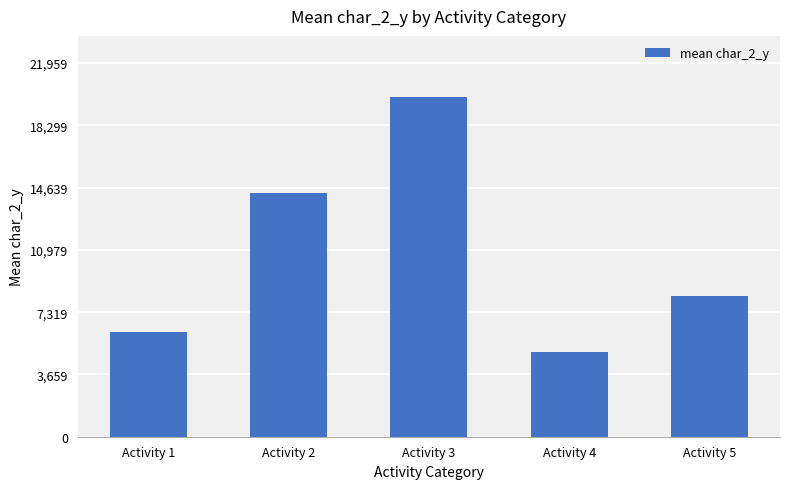

List the labels in order of value, smallest first.

Activity 4, Activity 1, Activity 5, Activity 2, Activity 3